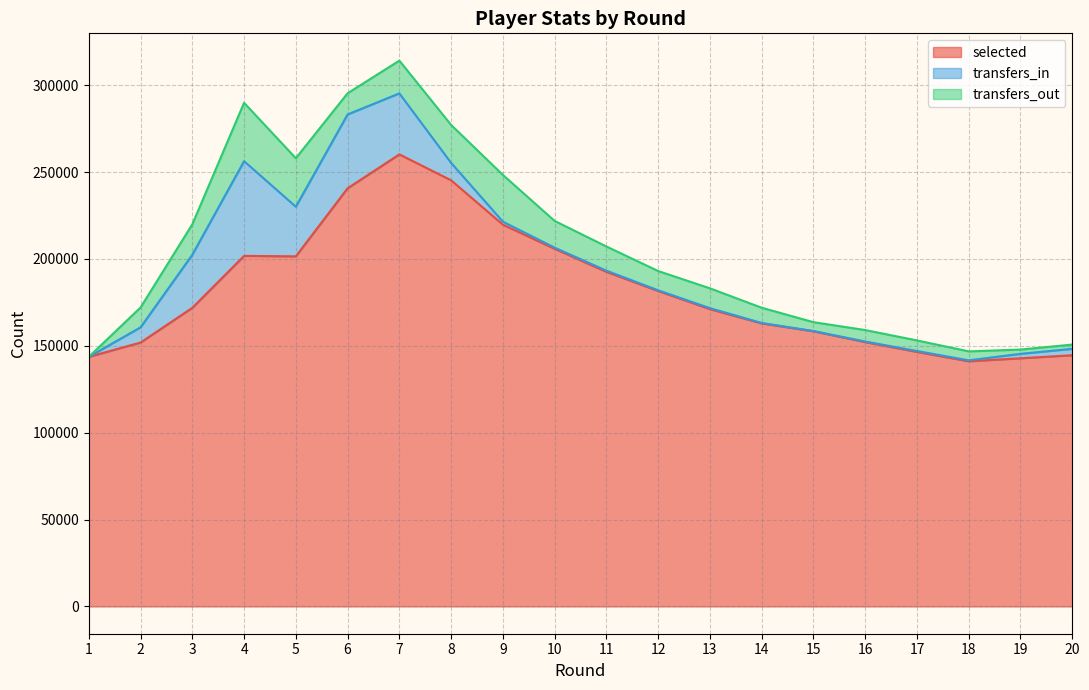

In selected, how many points are lower than both neighbors (excluding endpoints)?

2